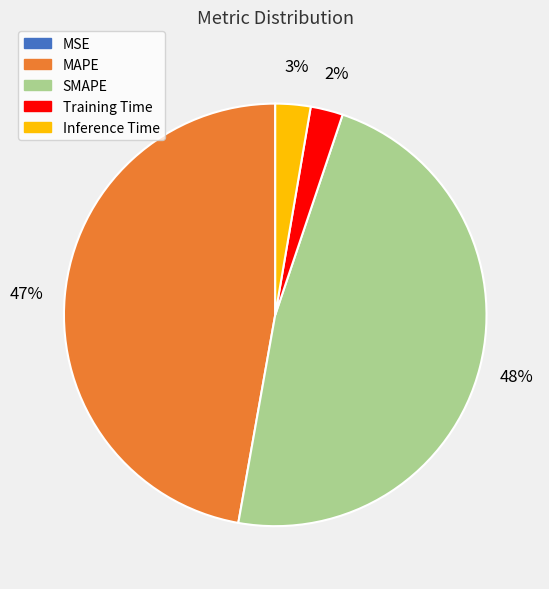

To the nearest percent, what is the average slice percentage?

20%